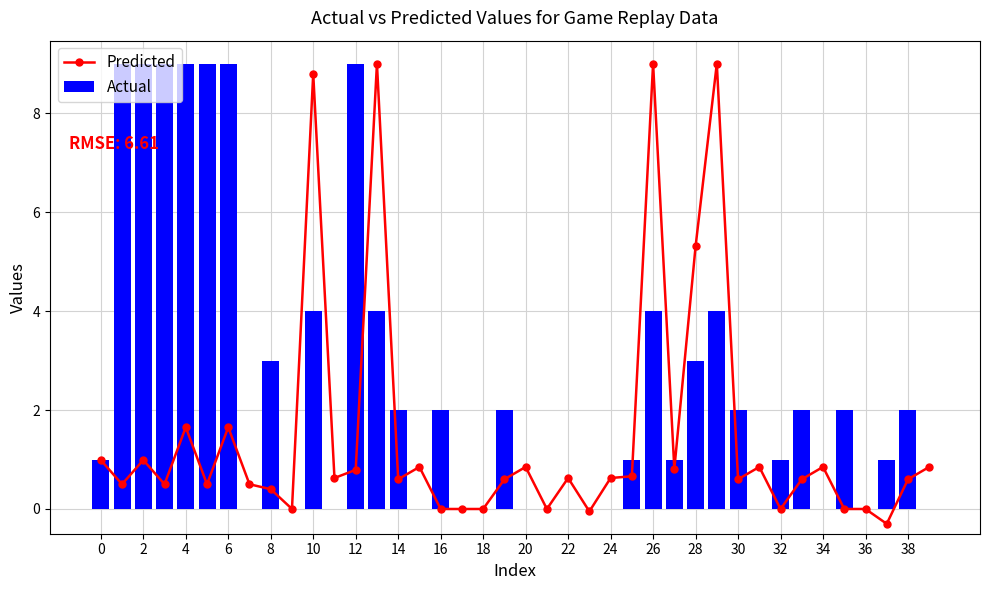

Count the Actual values in the range 0 to 4.

33